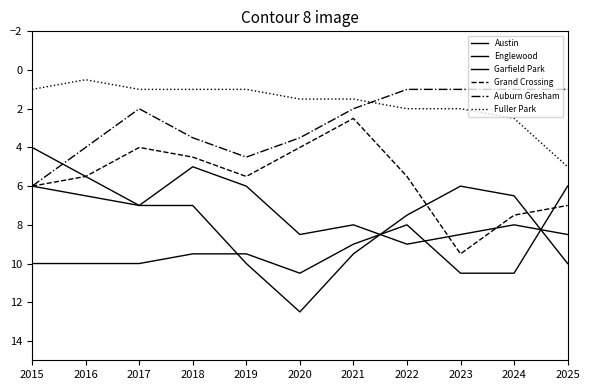

Reading right to left, transcribe all the data shown in this chart.

Austin: 2025=6.0	2024=10.5	2023=10.5	2022=8.0	2021=9.0	2020=10.5	2019=9.5	2018=9.5	2017=10.0	2016=10.0	2015=10.0
Englewood: 2025=8.5	2024=8.0	2023=8.5	2022=9.0	2021=8.0	2020=8.5	2019=6.0	2018=5.0	2017=7.0	2016=6.5	2015=6.0
Garfield Park: 2025=10.0	2024=6.5	2023=6.0	2022=7.5	2021=9.5	2020=12.5	2019=10.0	2018=7.0	2017=7.0	2016=5.5	2015=4.0
Grand Crossing: 2025=7.0	2024=7.5	2023=9.5	2022=5.5	2021=2.5	2020=4.0	2019=5.5	2018=4.5	2017=4.0	2016=5.5	2015=6.0
Auburn Gresham: 2025=1.0	2024=1.0	2023=1.0	2022=1.0	2021=2.0	2020=3.5	2019=4.5	2018=3.5	2017=2.0	2016=4.0	2015=6.0
Fuller Park: 2025=5.0	2024=2.5	2023=2.0	2022=2.0	2021=1.5	2020=1.5	2019=1.0	2018=1.0	2017=1.0	2016=0.5	2015=1.0